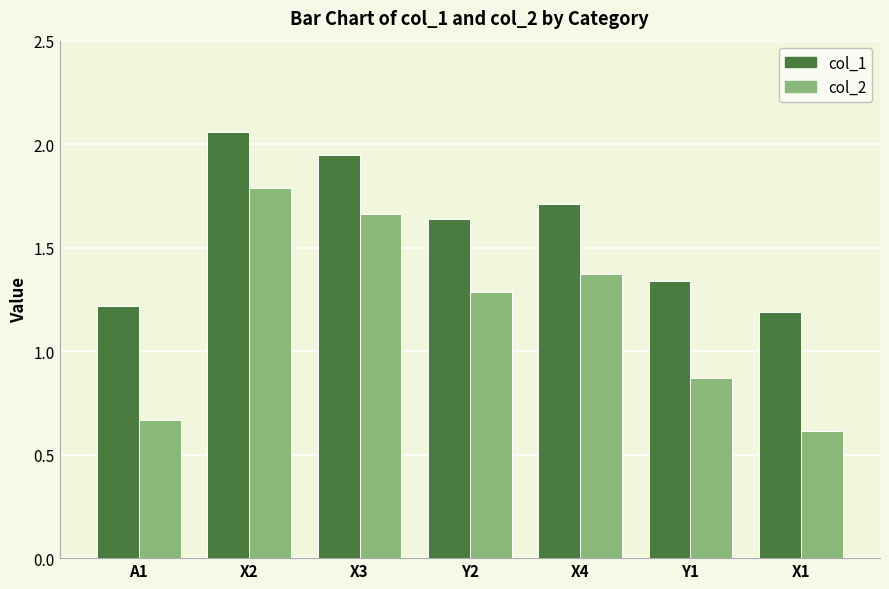

What is the sum of the col_1 values at X3 and Y1?

3.3